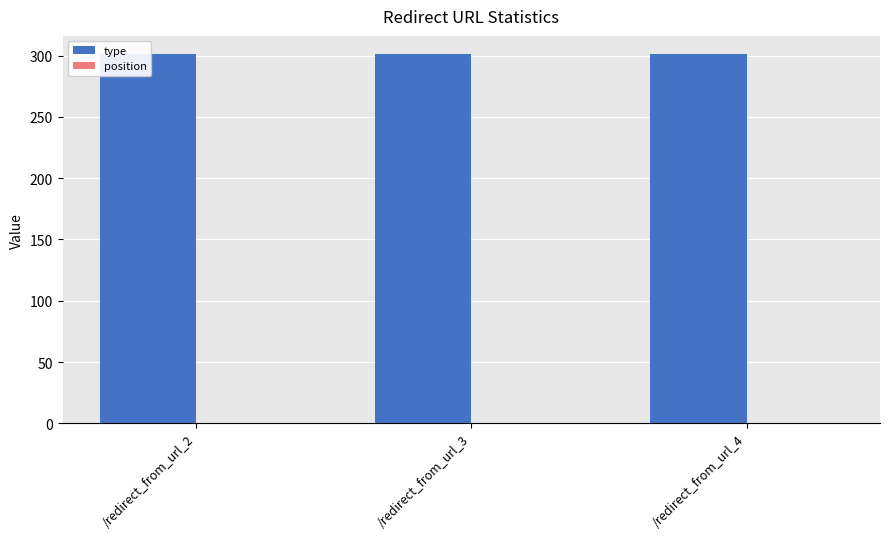

What is the value of the type bar at the 2nd from the left?

301